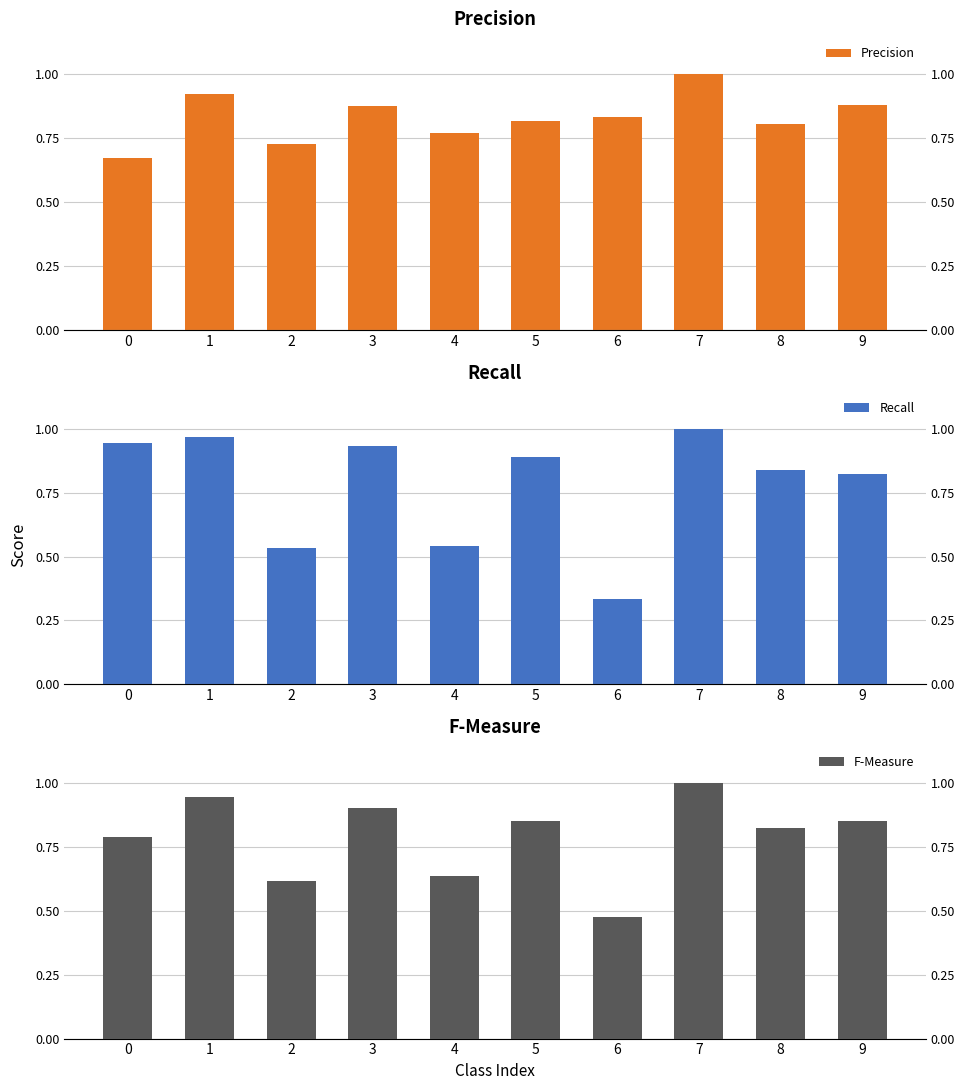

How many bars are there in each group?

3